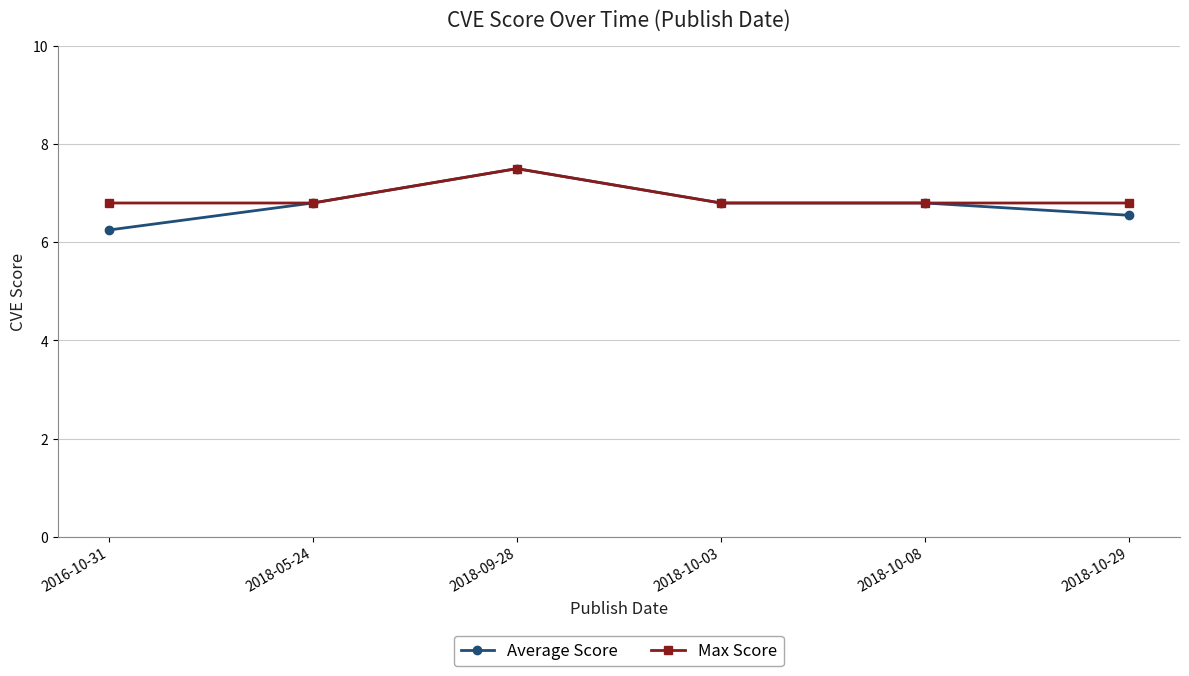

What is the total value across all series at 2016-10-31?

13.1